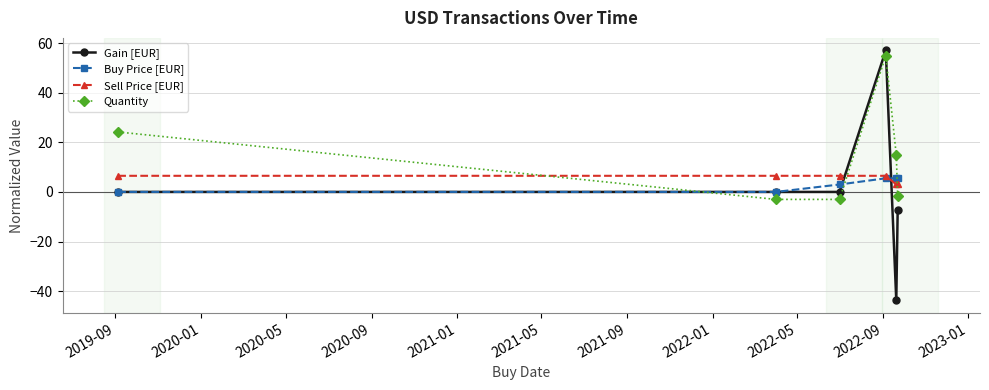

How many lines are shown in the chart?

4